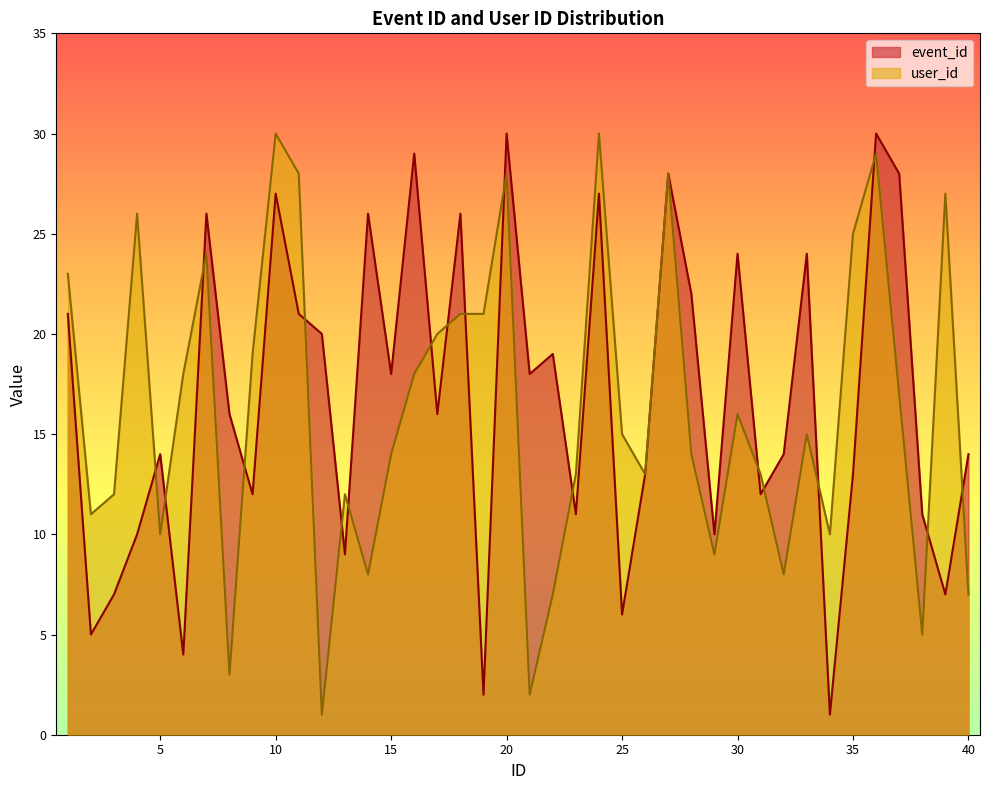

Where is user_id nearest to the value 15?

25